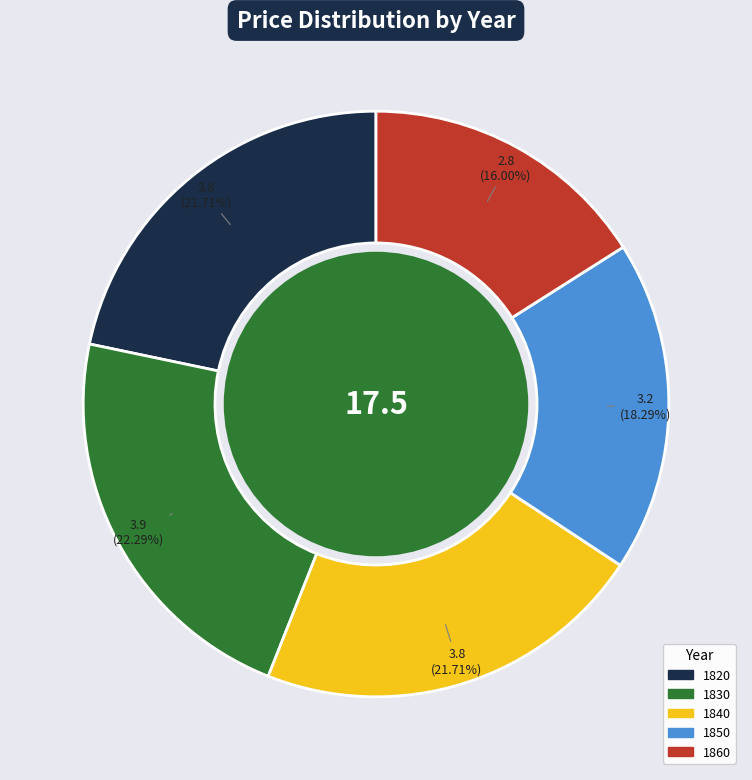

Between 1860 and 1850, which is larger?

1850